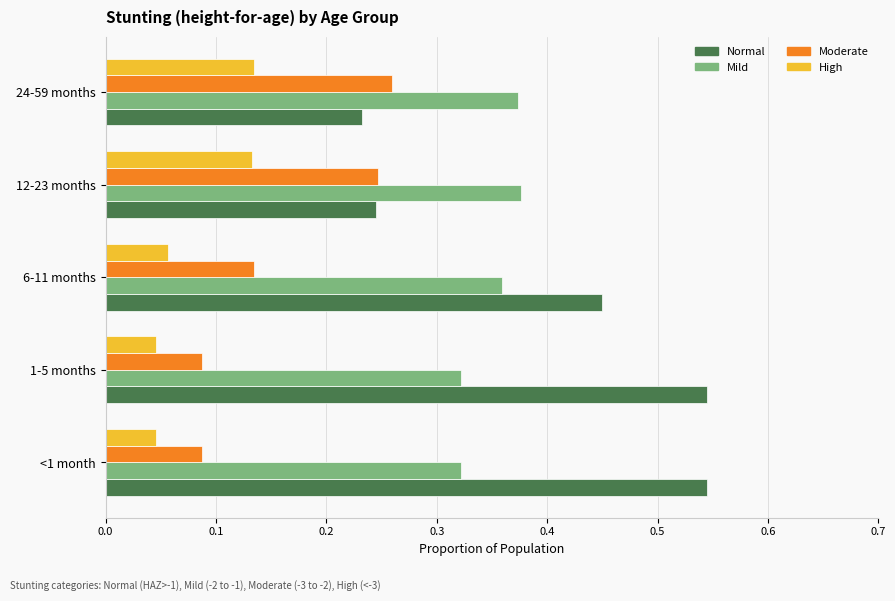

List the series in order of their overall mean, lowest first.

High, Moderate, Mild, Normal